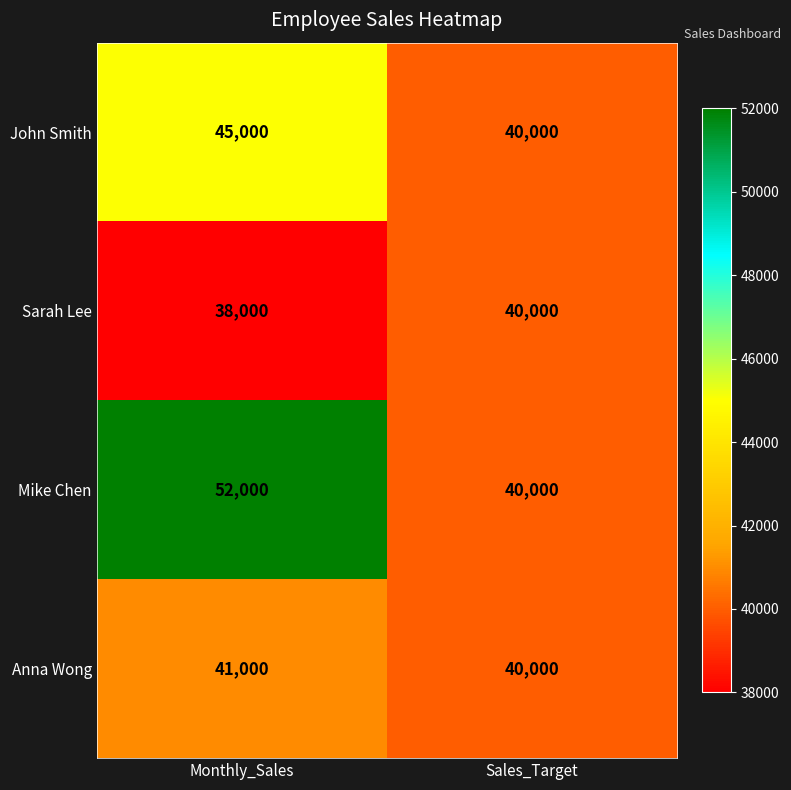

The Sarah Lee series shows 40000 at Sales_Target. True or false?

True